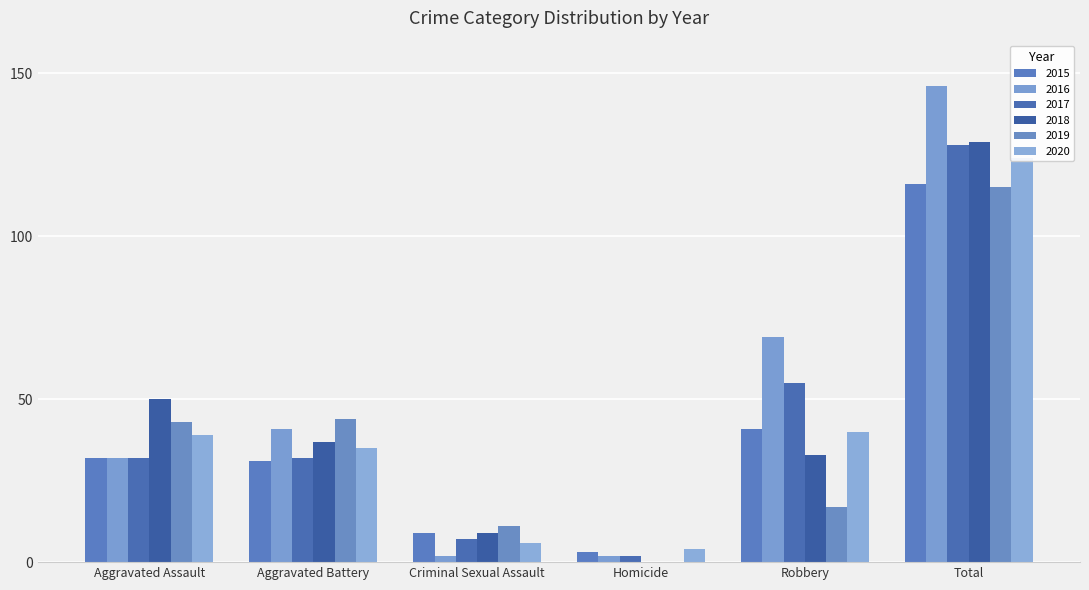

At which label does 2019 first exceed 43?

Aggravated Battery